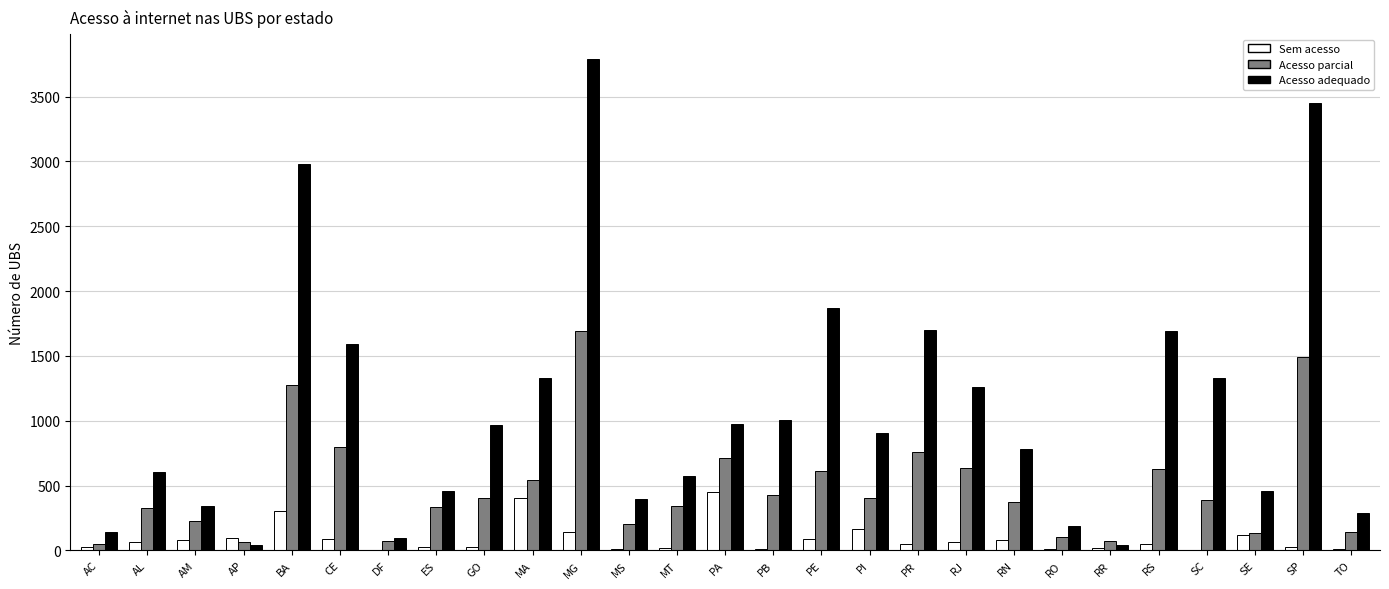

Which series changed the most between MG and TO?

Acesso adequado